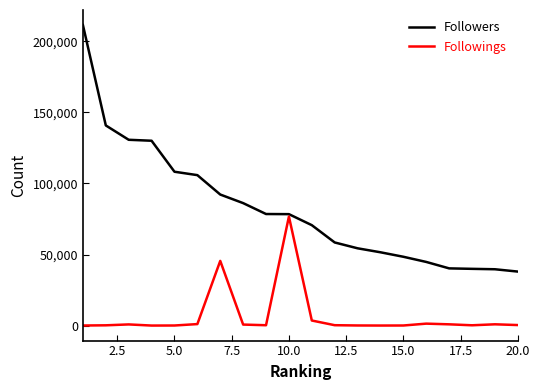

Which series has the largest range (max minus min)?

Followers